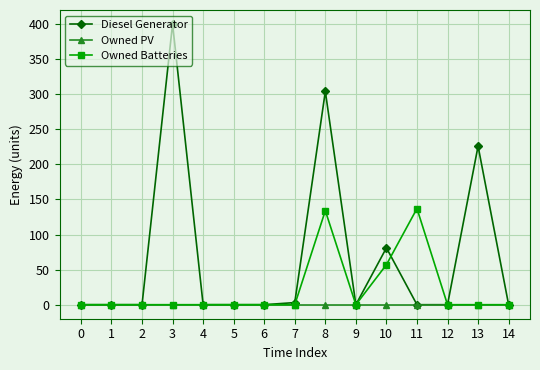

At which category is the sum across all series the highest?

8